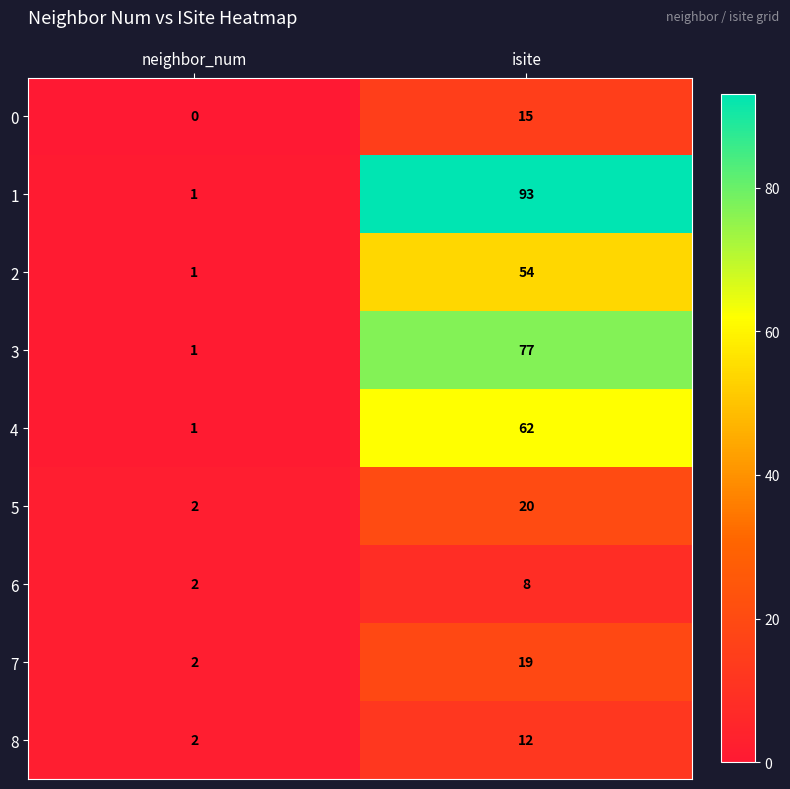

What is the difference between the highest and lowest values at isite?

85